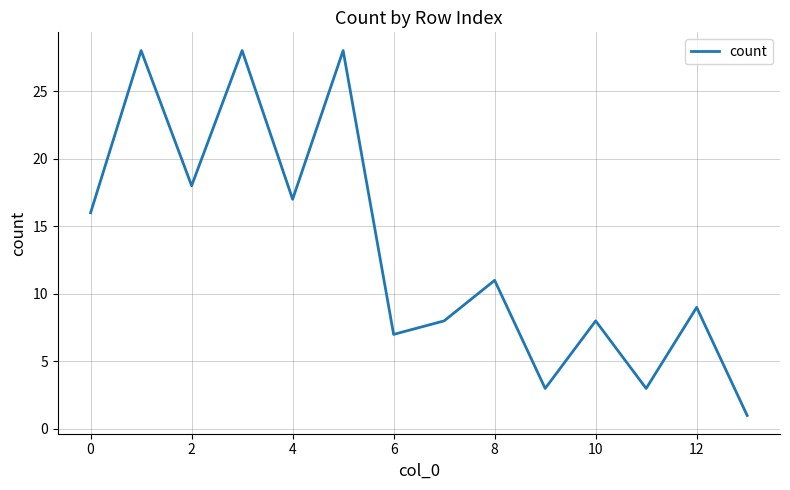

What is the maximum value shown in the chart?

28